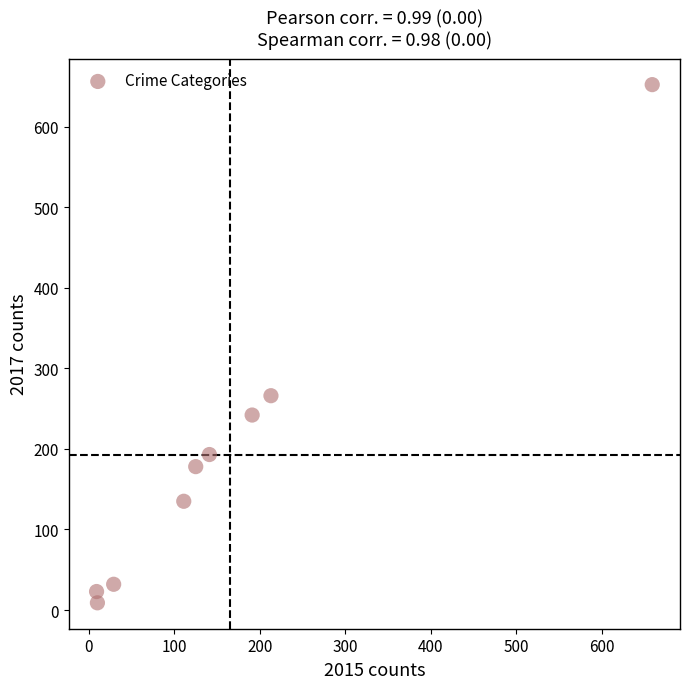

What Y value in the scatter plot is closest to 330?

266